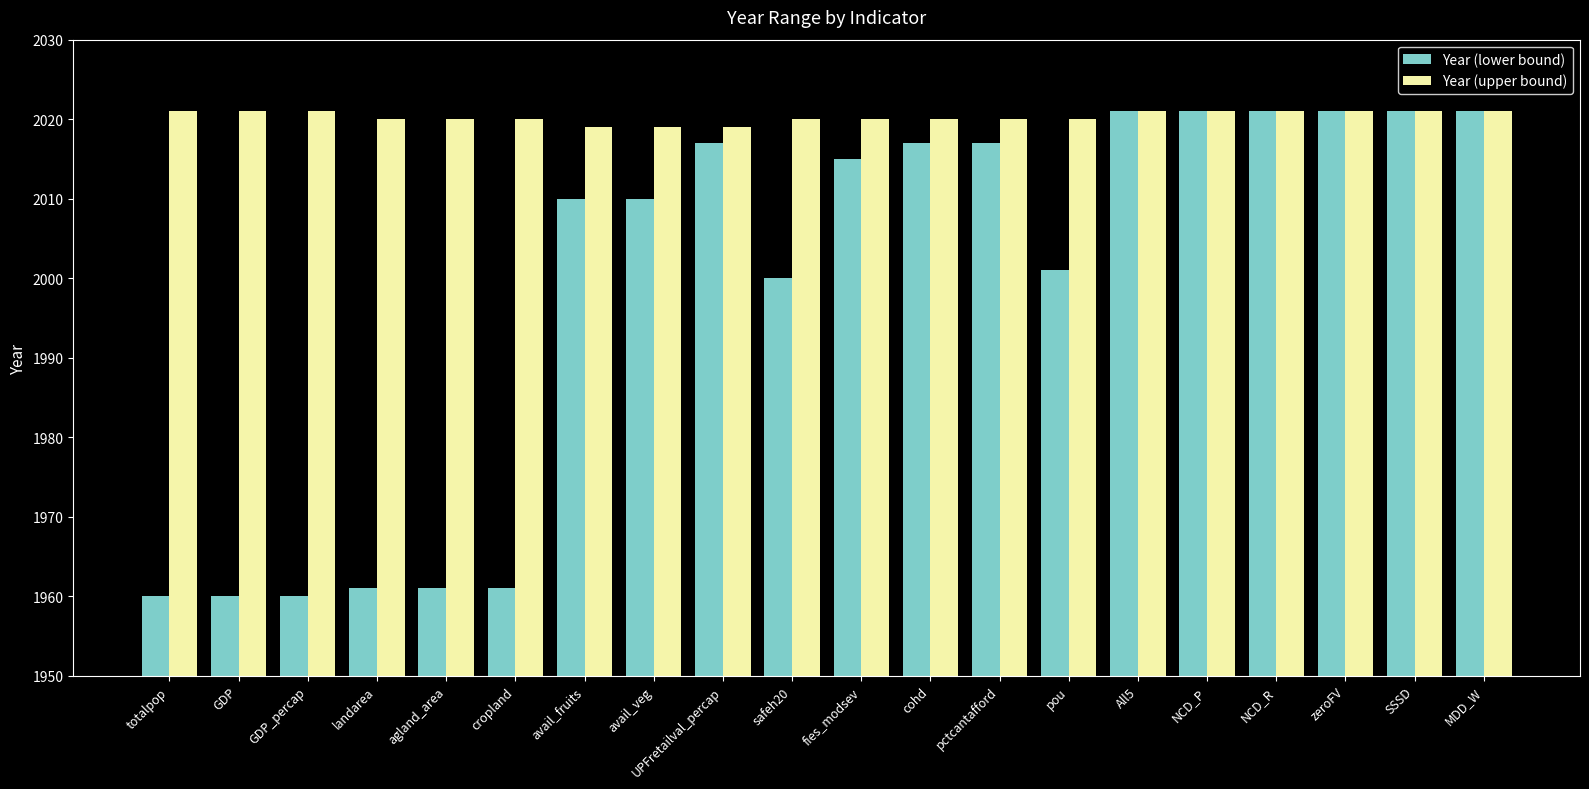

What position from the left is UPFretailval_percap?

9